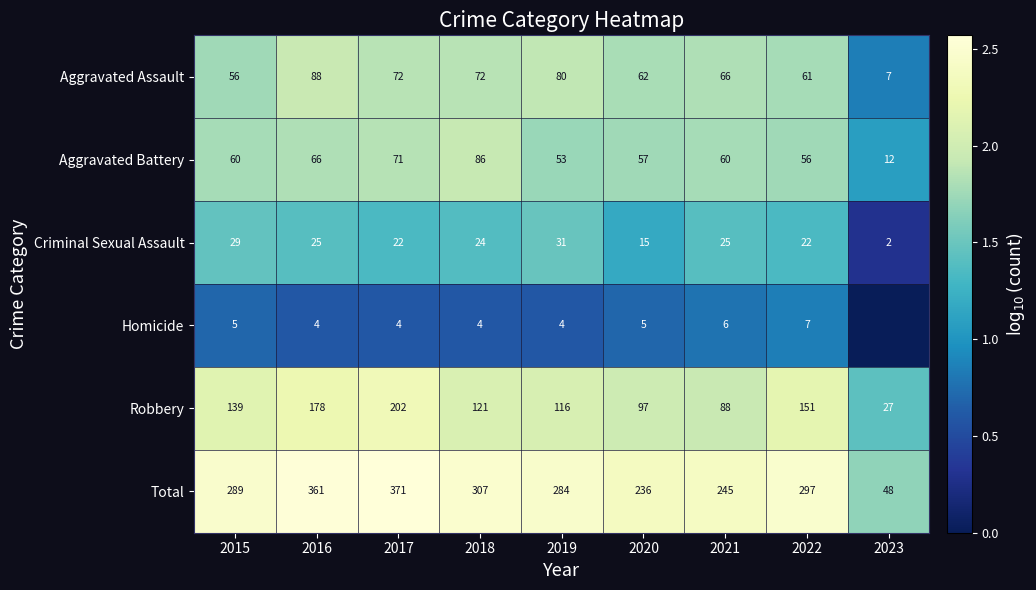

The Robbery series shows 0.5 at 2023. True or false?

False